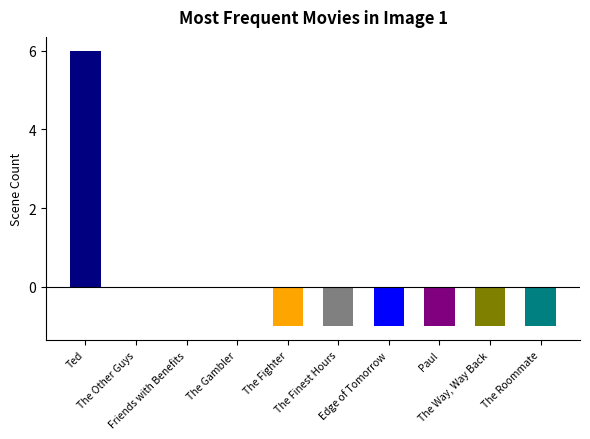

What is the maximum value shown in the chart?

6